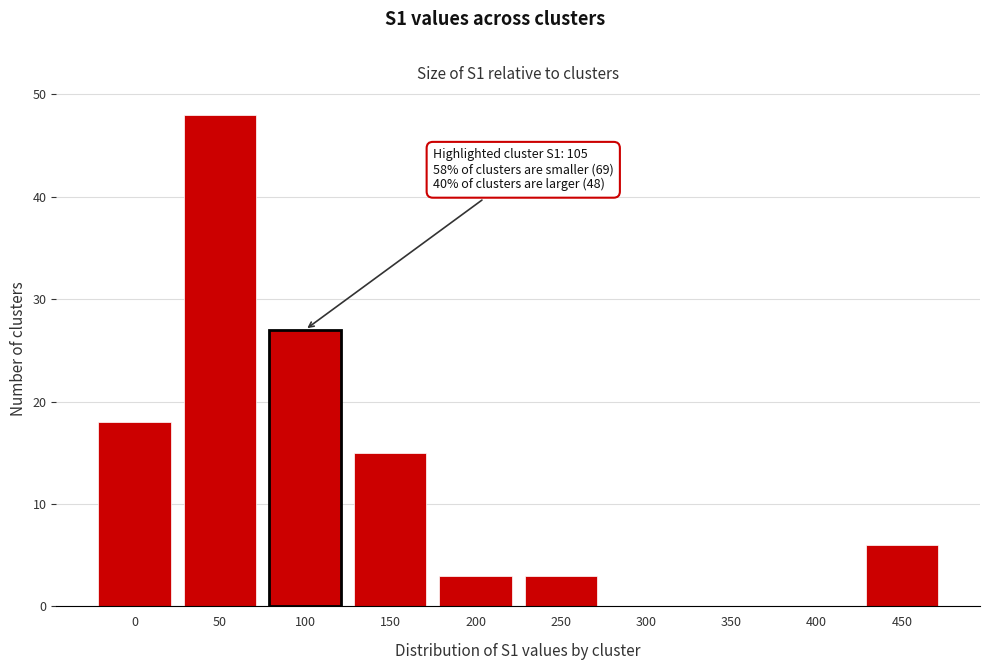

Reading left to right, list all the values displayed in this chart.

0=18	50=48	100=27	150=15	200=3	250=3	300=0	350=0	400=0	450=6